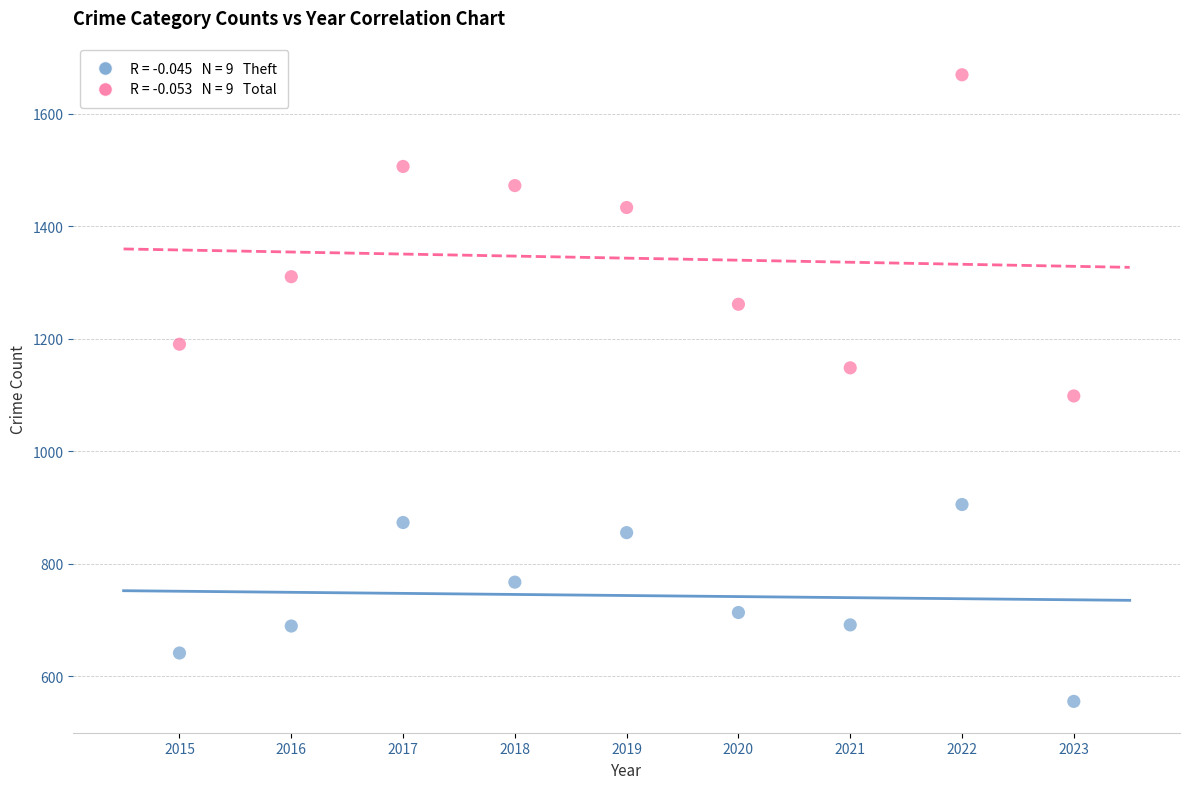

Across all data points, what is the range of X values (max minus min)?

8